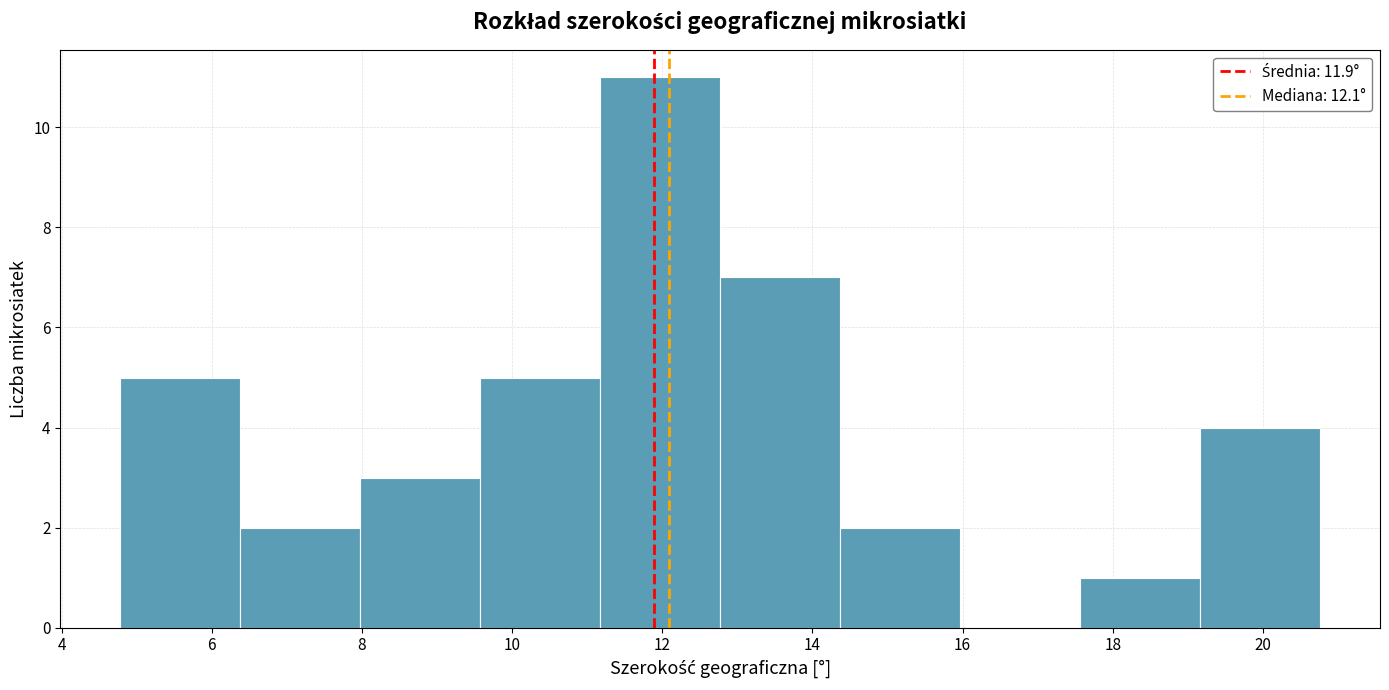

Over which range of the x-axis is the bar tallest?

11.2 to 12.8